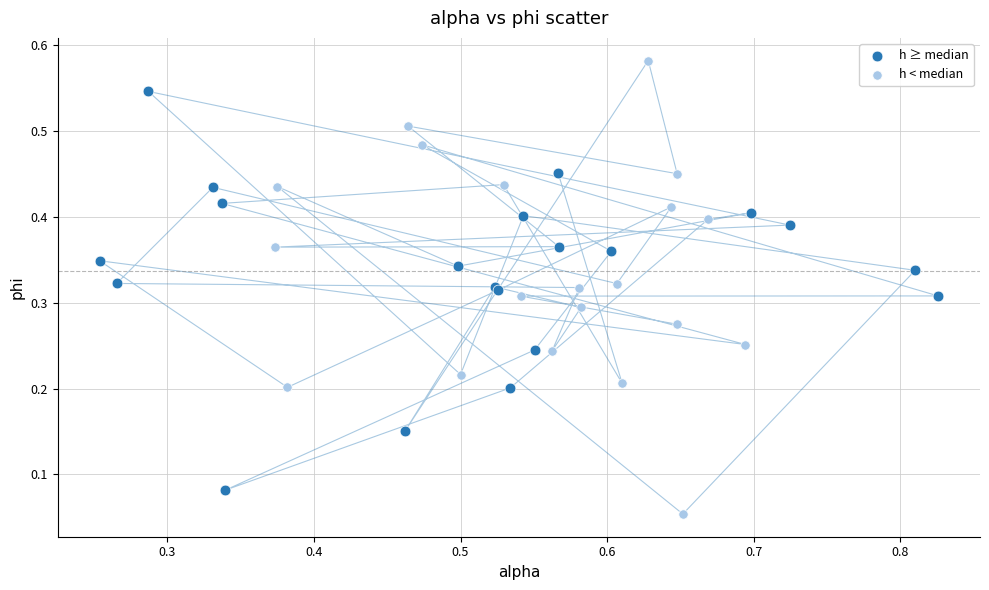

Which series contains the lowest Y value?

h < median